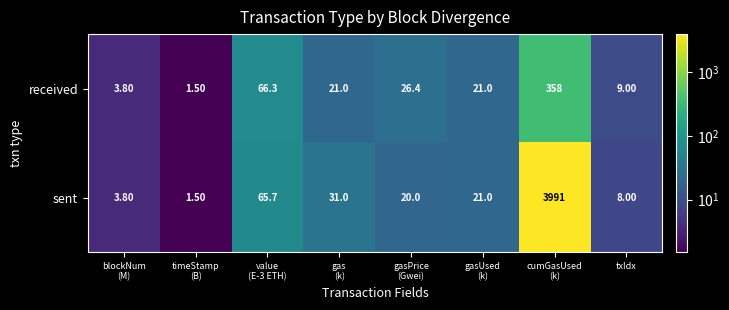

Which series has the largest total across all categories?

sent